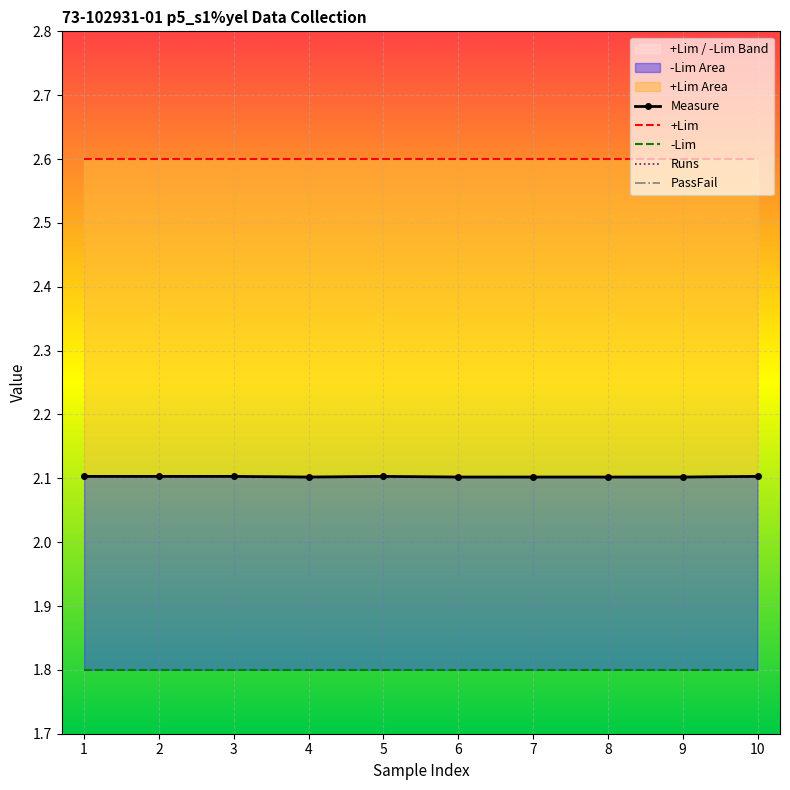

True or false: -Lim has a value of 1.8 at 7.

True